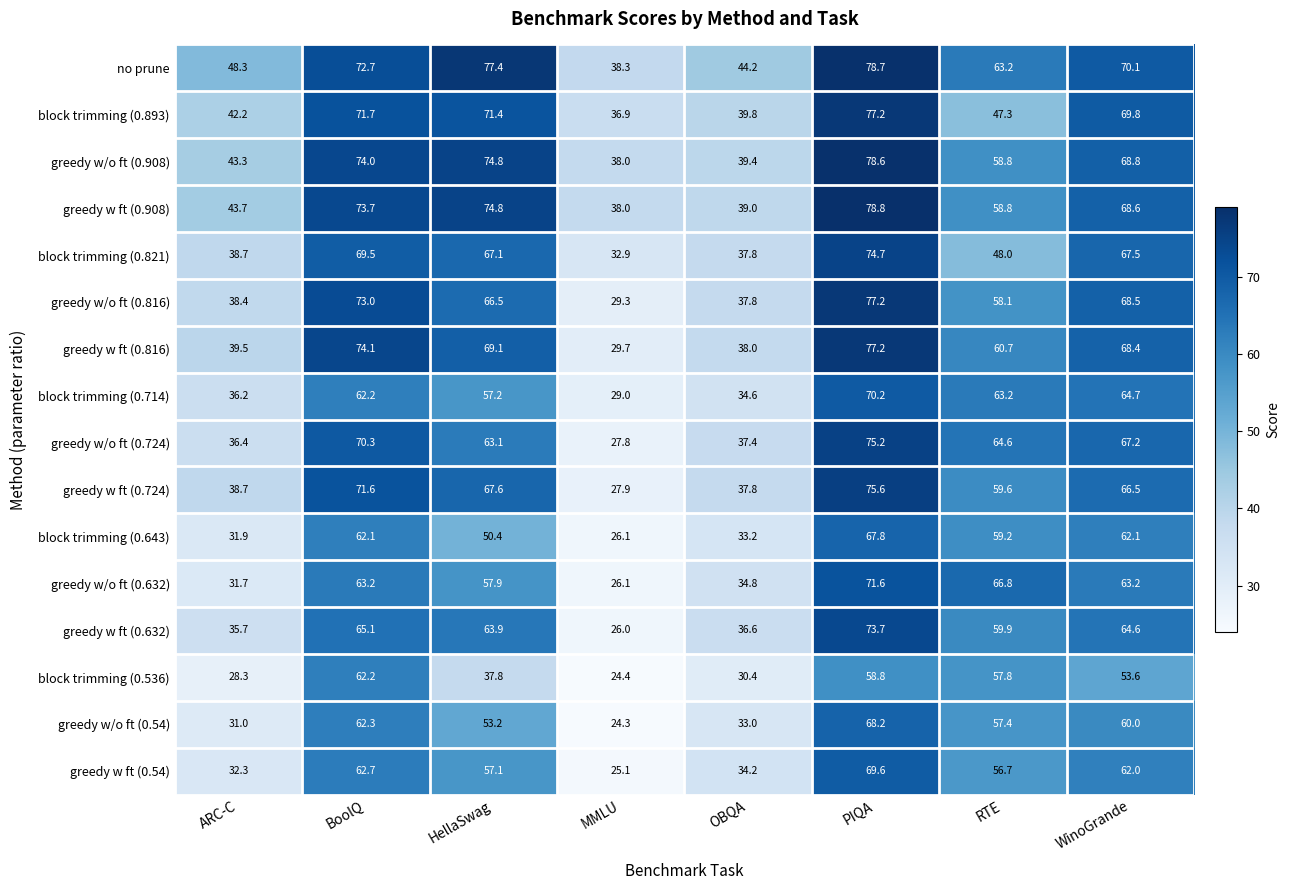

What is the greatest value displayed?

78.8